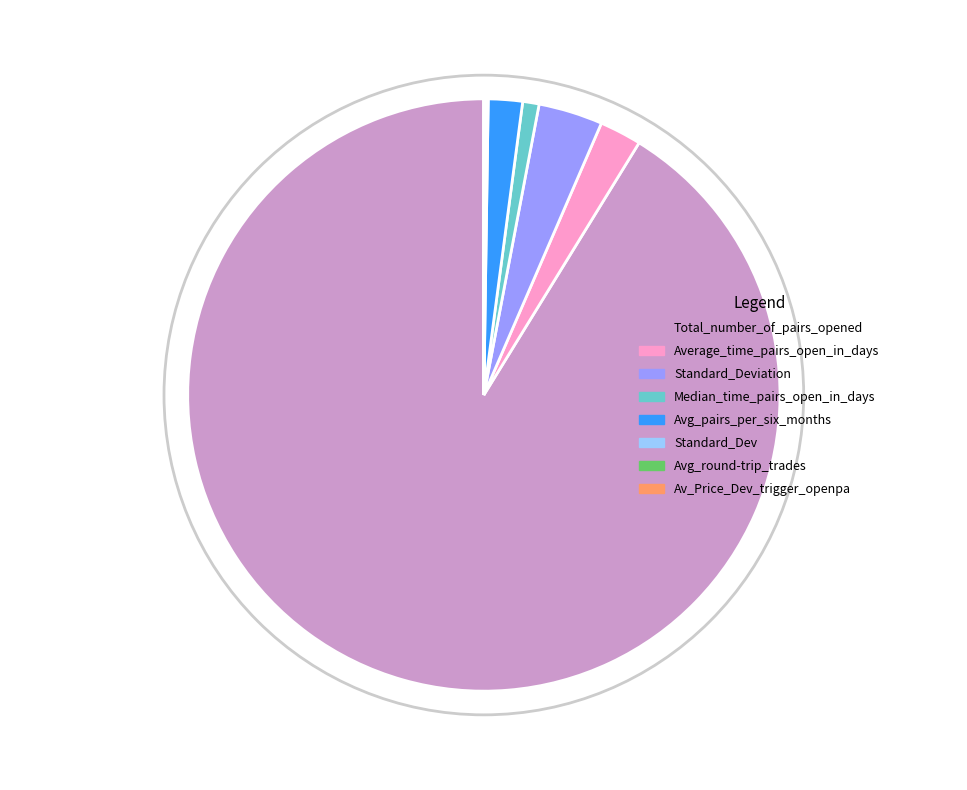

Combined, do Total_number_of_pairs_opened and Median_time_pairs_open_in_days account for over 50%?

Yes